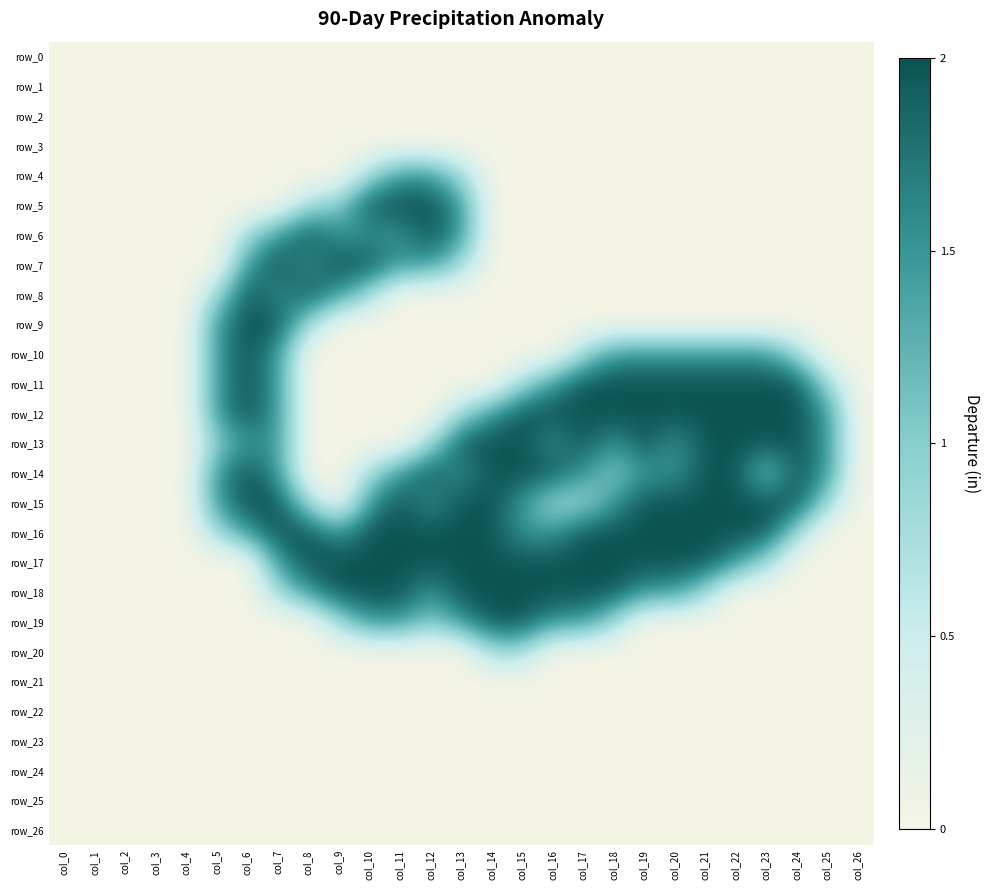

Which series has the largest total across all categories?

row_16